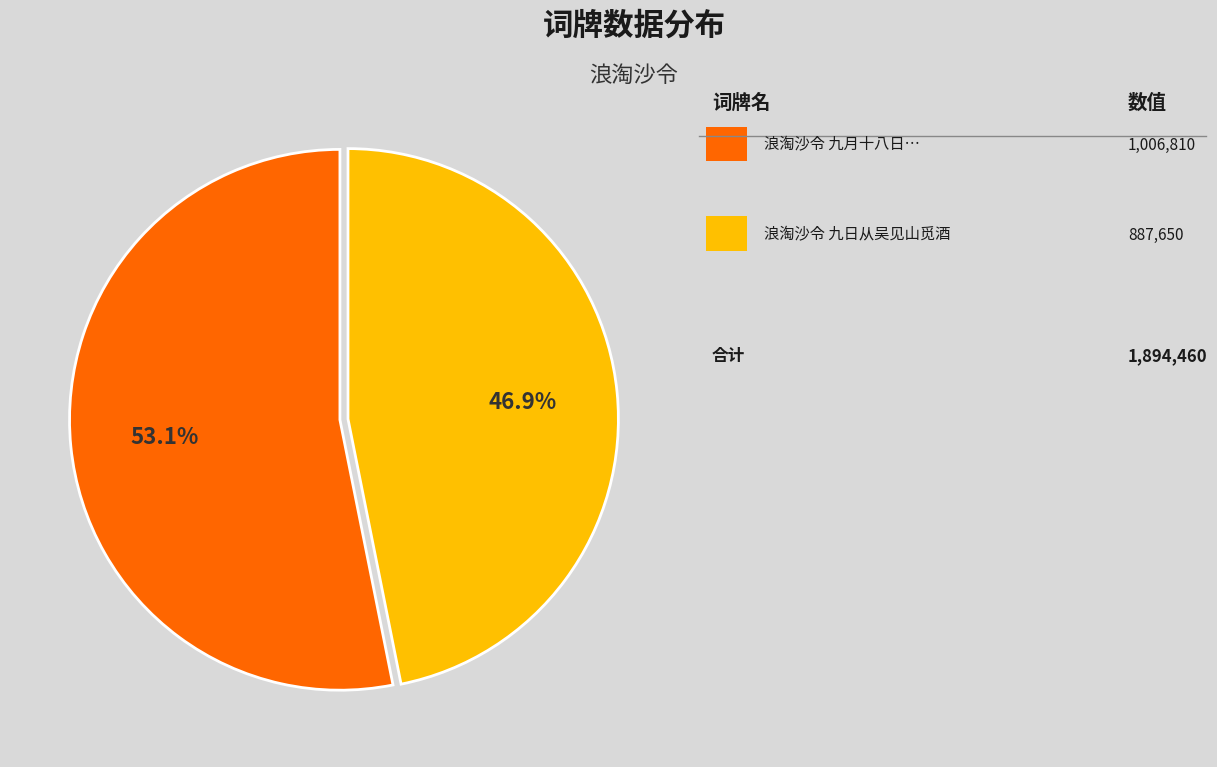

How many segments does this pie chart have?

2